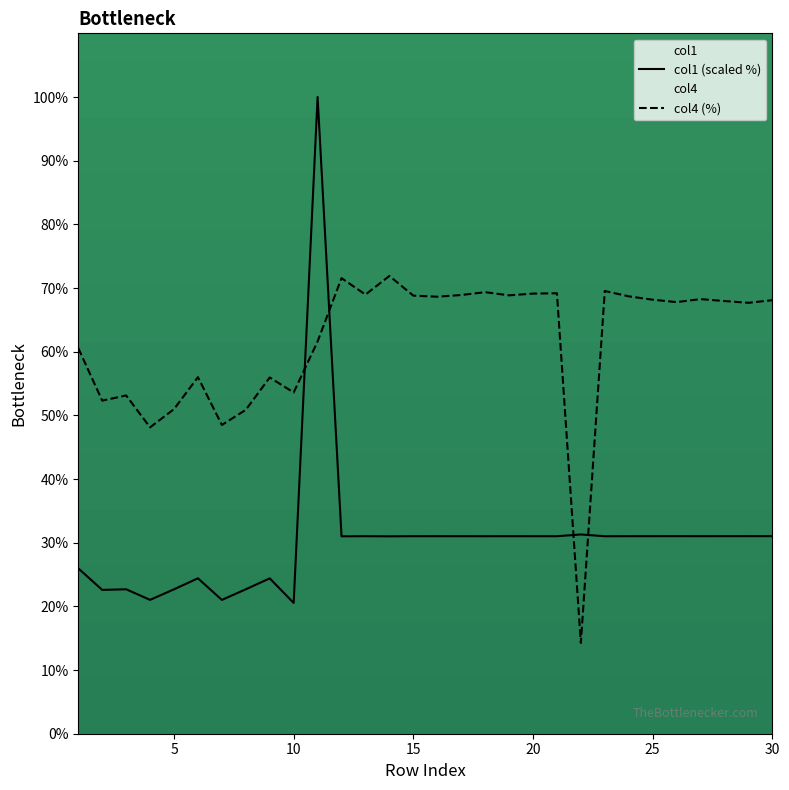

What is the maximum value shown in the chart?

100.0